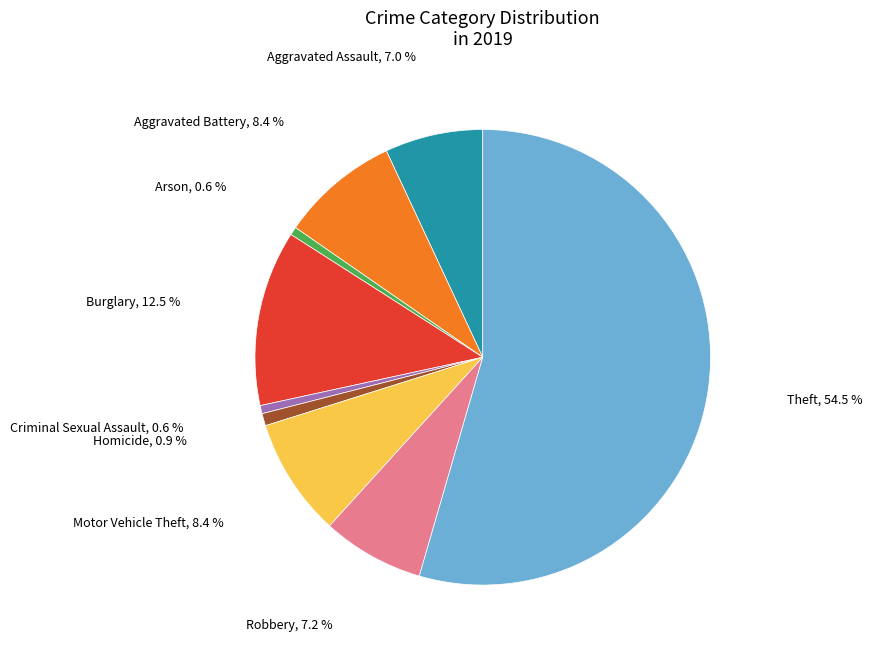

To the nearest percent, what is the average slice percentage?

11%